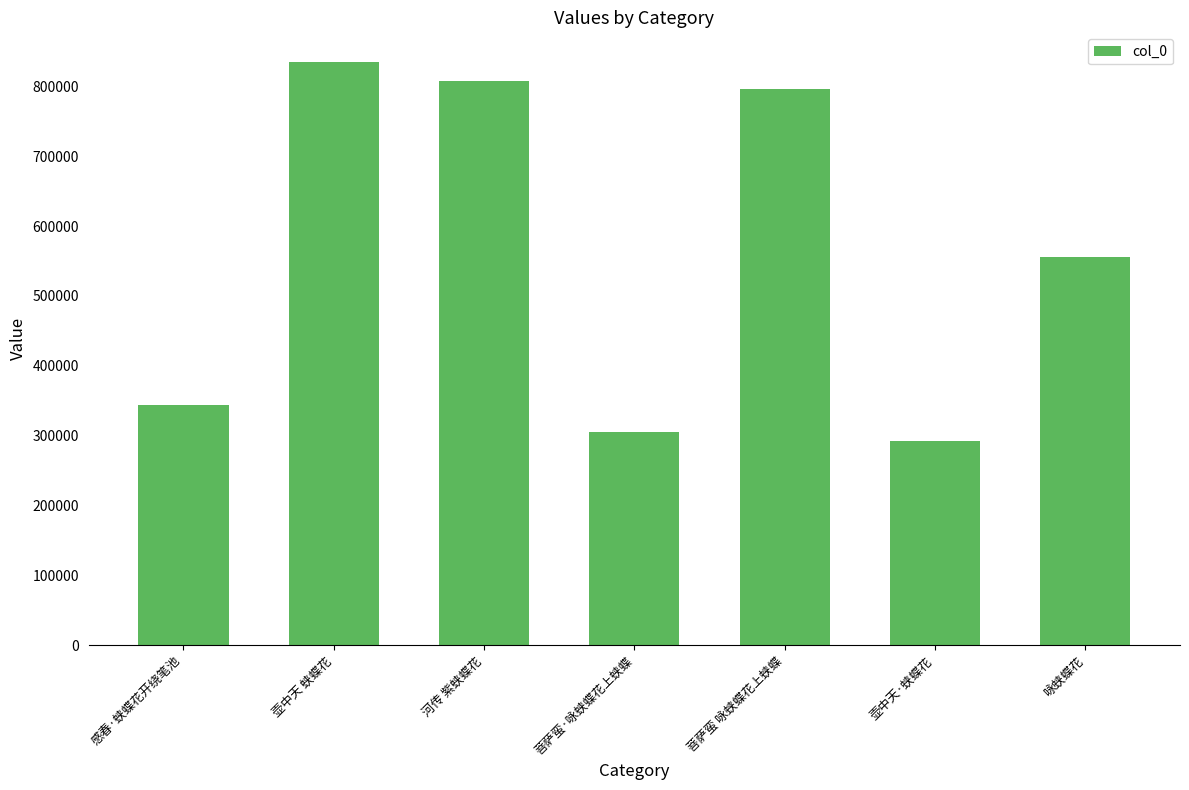

How many bars are there in total?

7